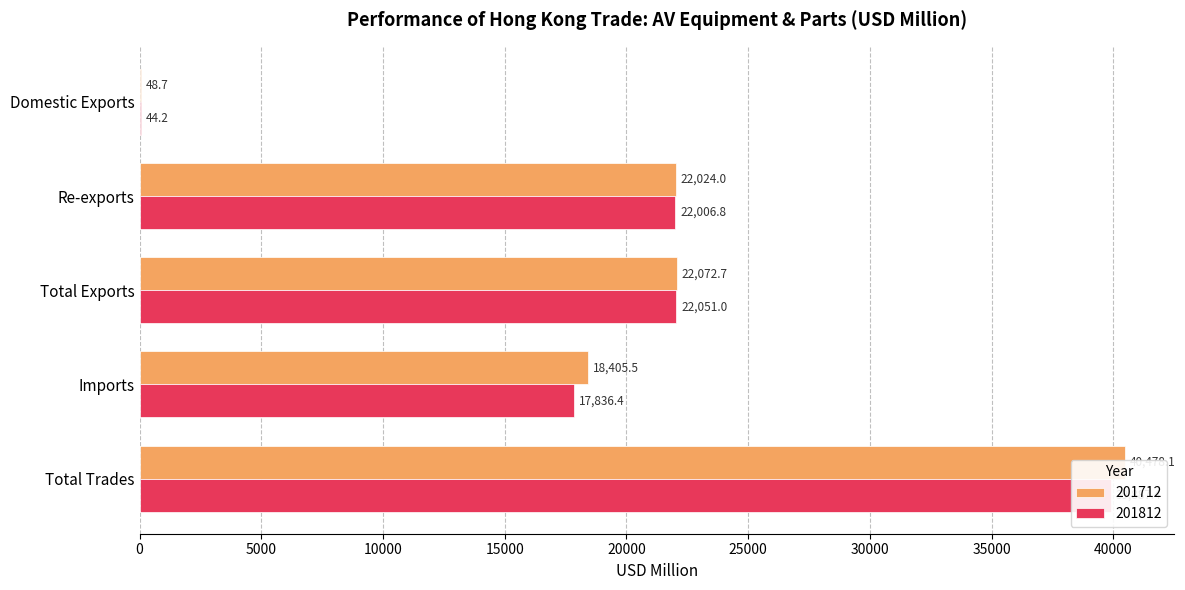

The value of 201812 at Re-exports is 30873.4. True or false?

False